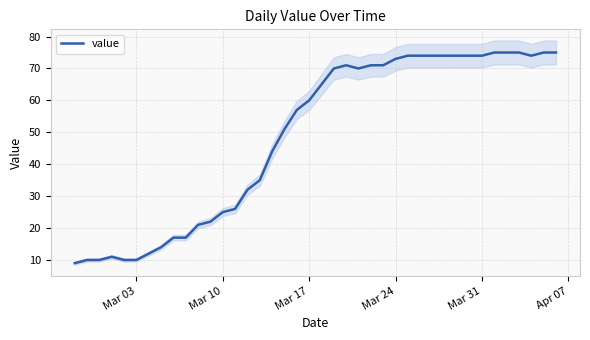

The value of value at Mar 17 is 25. True or false?

False